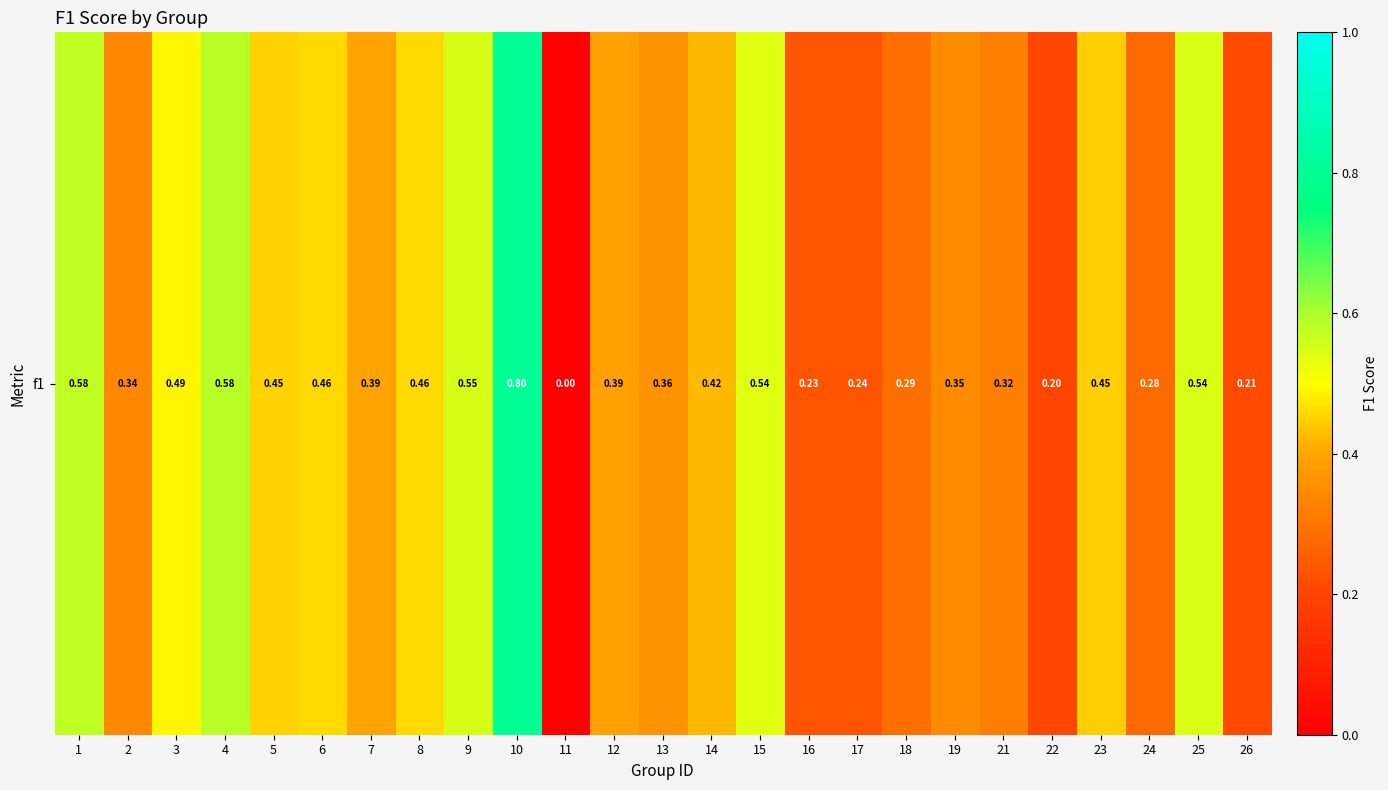

Reading left to right, list all the values displayed in this chart.

0.6	0.3	0.5	0.6	0.5	0.5	0.4	0.5	0.5	0.8	0.0	0.4	0.4	0.4	0.5	0.2	0.2	0.3	0.4	0.3	0.2	0.4	0.3	0.5	0.2